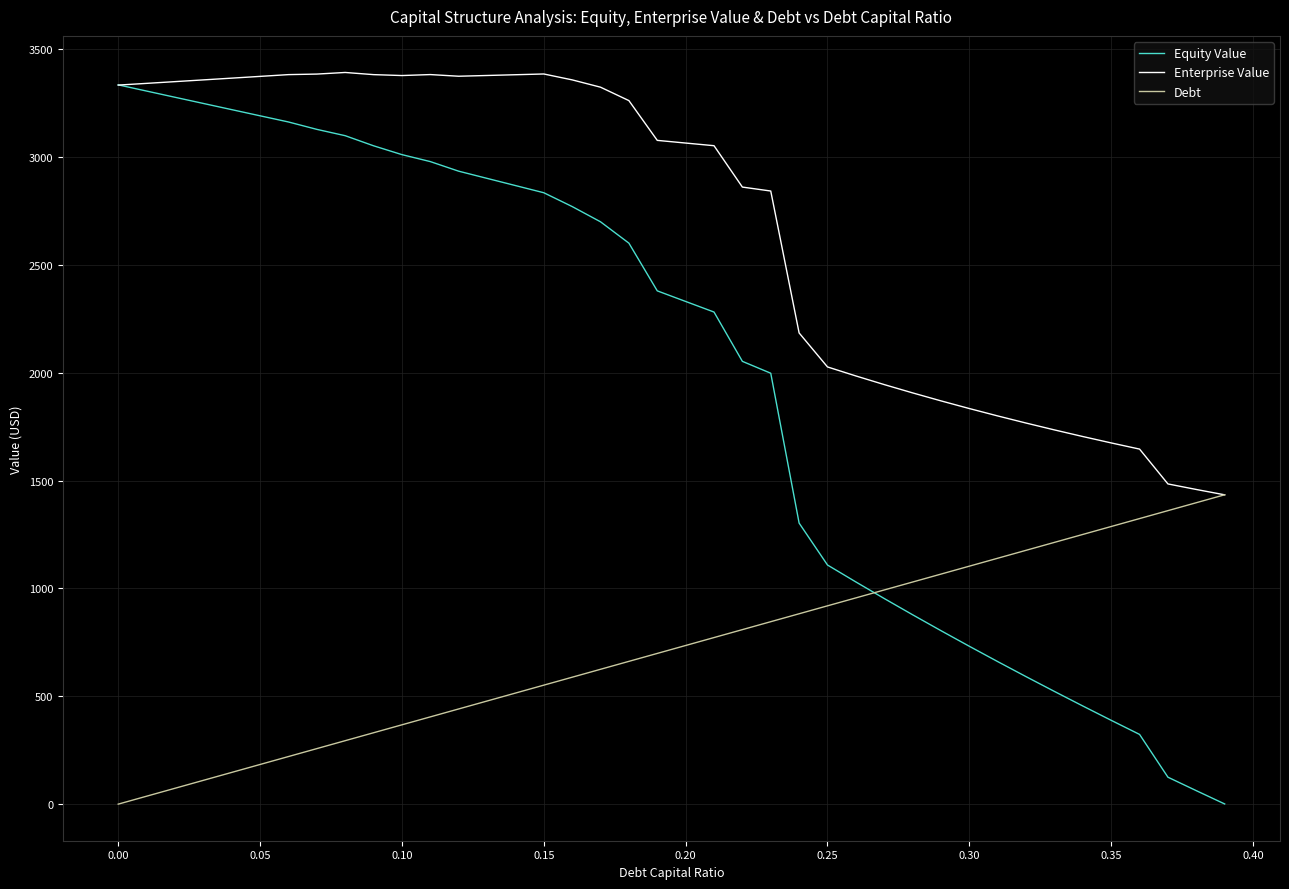

How many times do Enterprise Value and Equity Value cross each other?

1